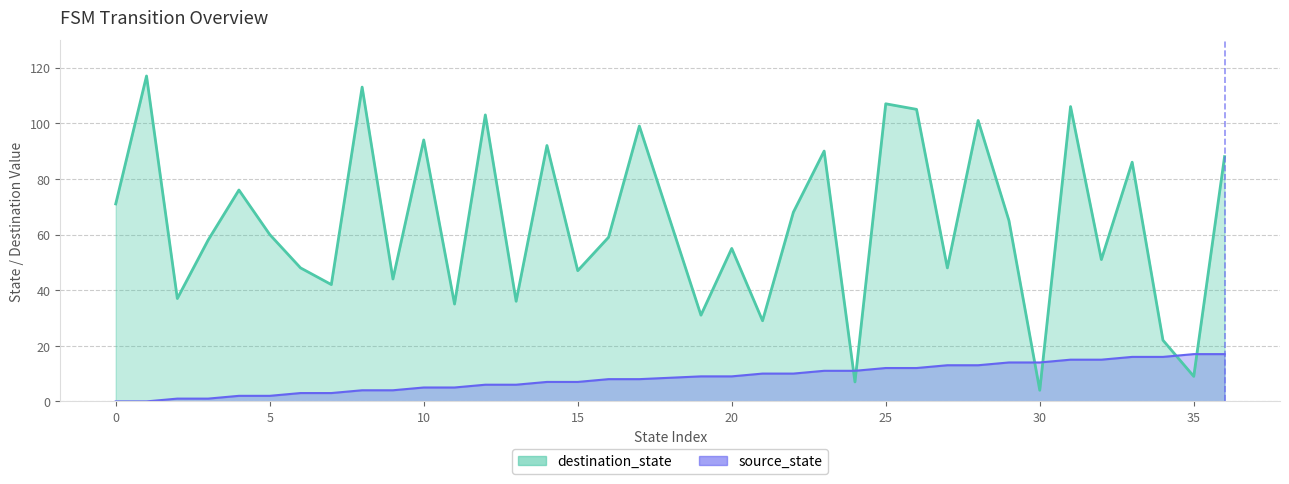

What is the difference between the highest and lowest values at 7?

39